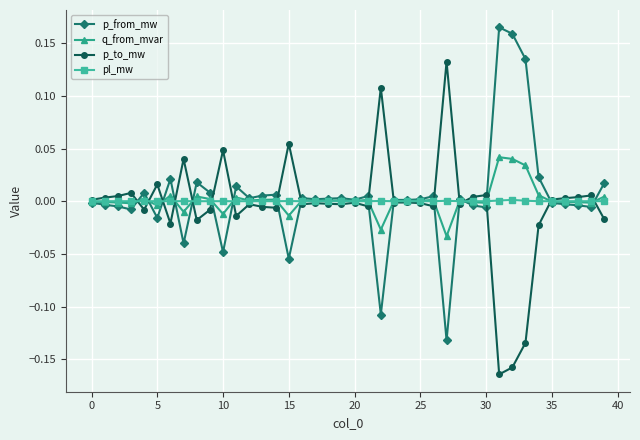

True or false: p_to_mw has more than 2 interior local peaks.

True